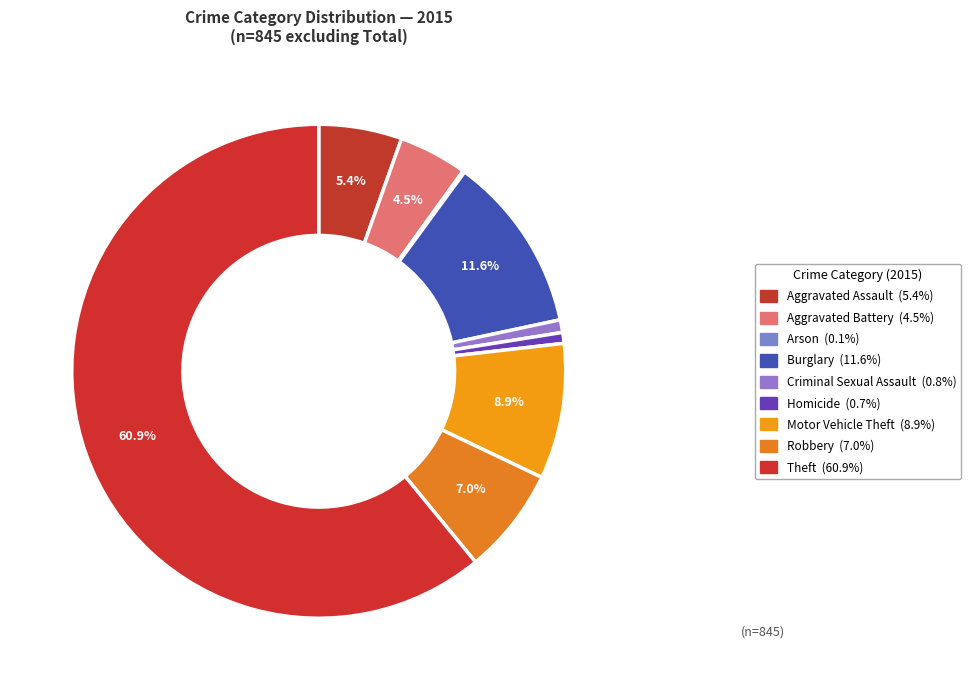

Which slice is the largest?

Theft